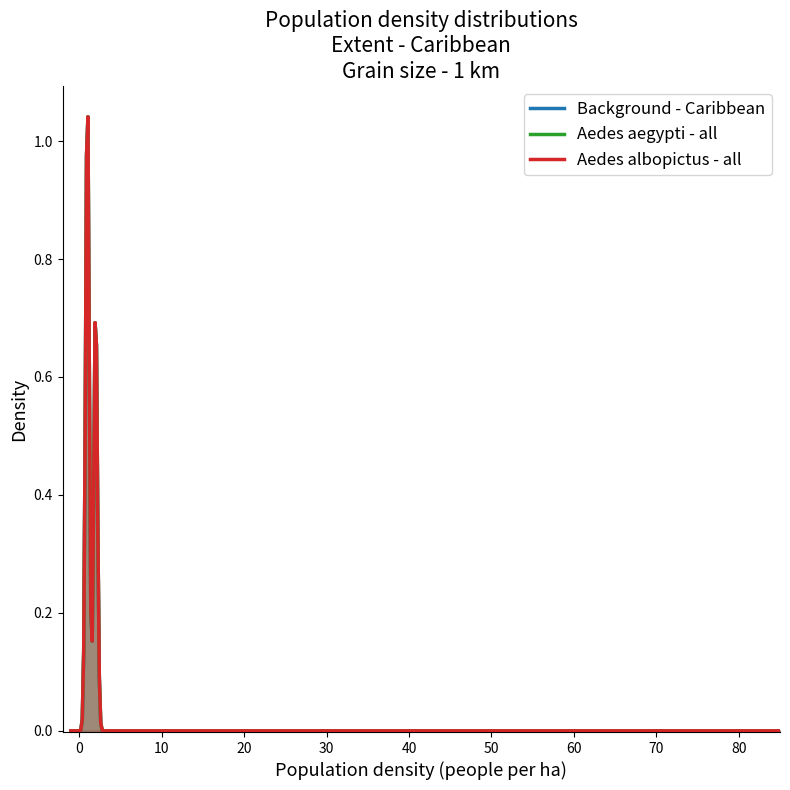

List the series in order of their peak value, lowest first.

Background - Caribbean, Aedes aegypti - all, Aedes albopictus - all